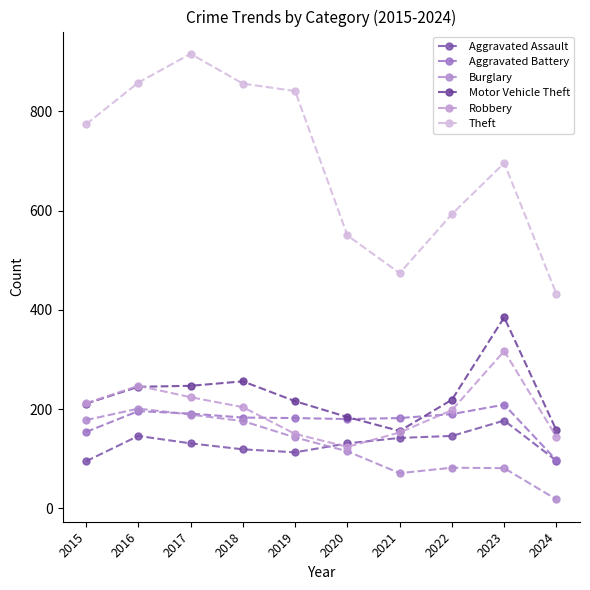

What is the maximum value for Burglary?

201